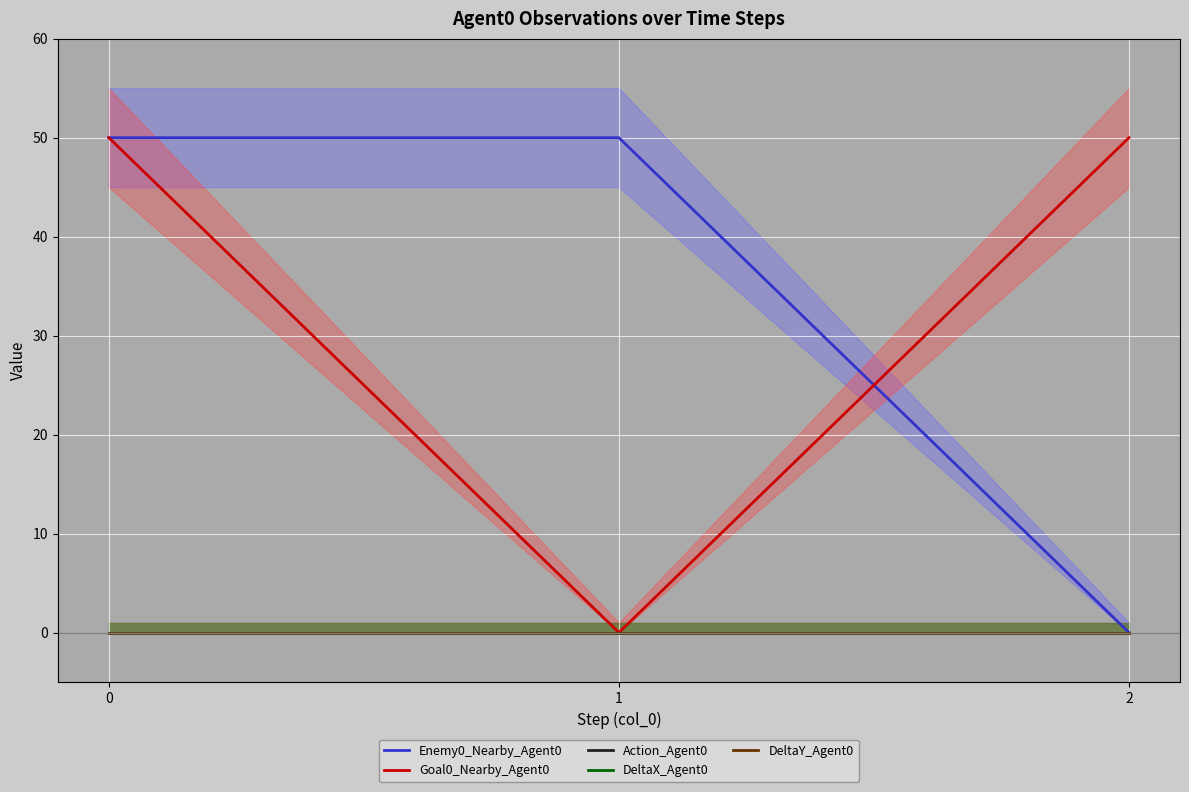

How many series are shown in this chart?

5